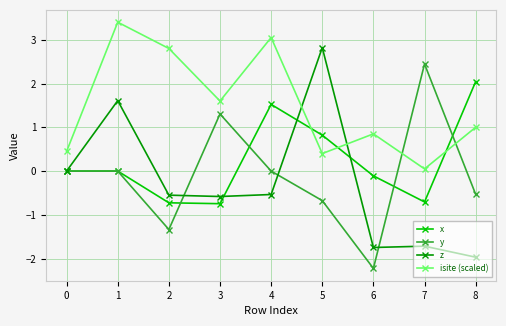

Rank the series at 3 from lowest to highest value.

x, z, y, isite (scaled)